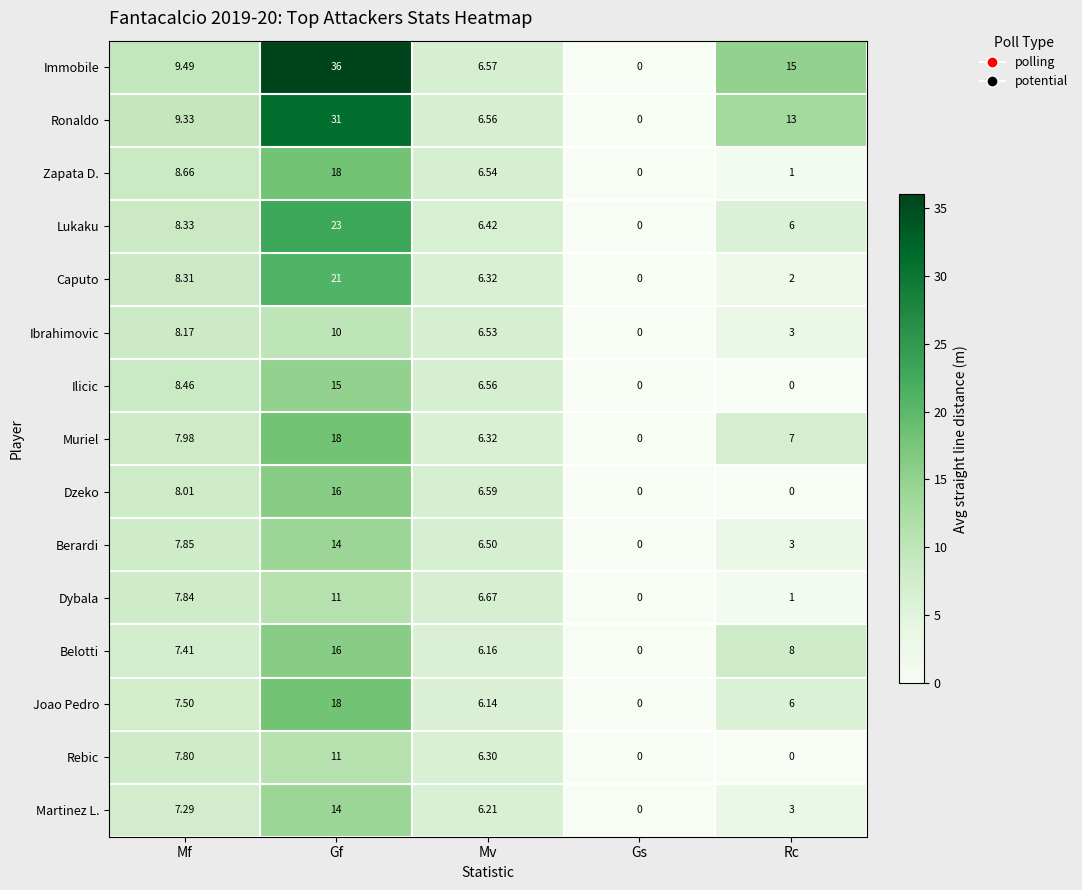

Which category has the highest value across all series?

Gf